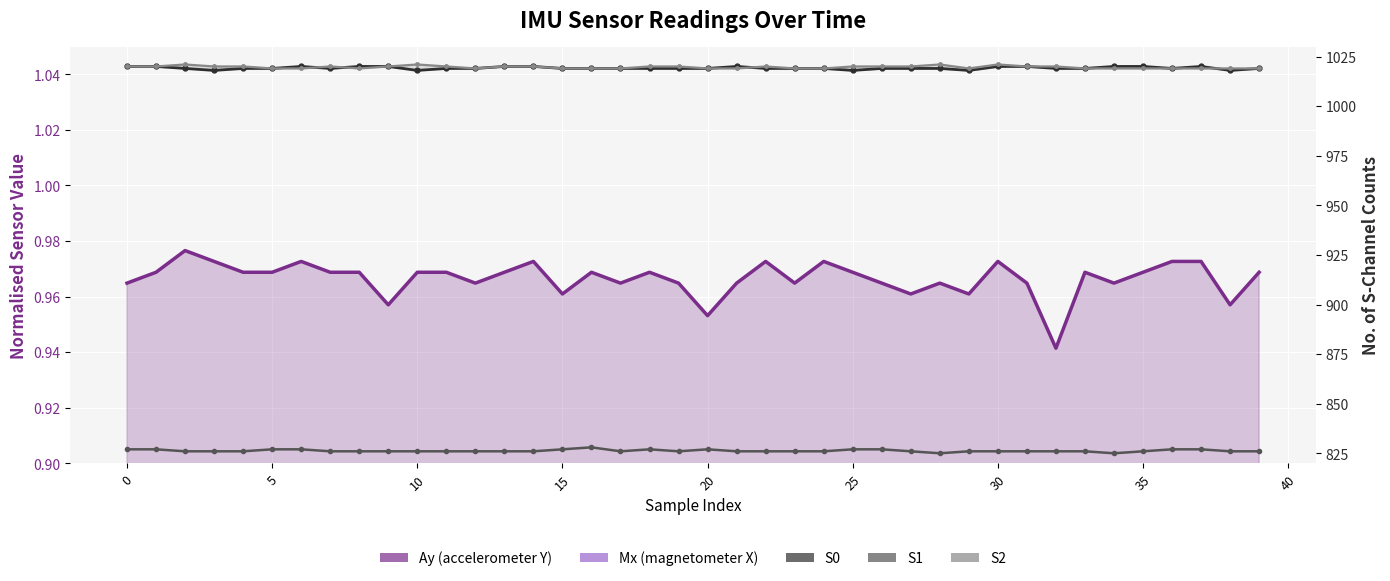

True or false: S0 and S1 intersect in this chart.

False